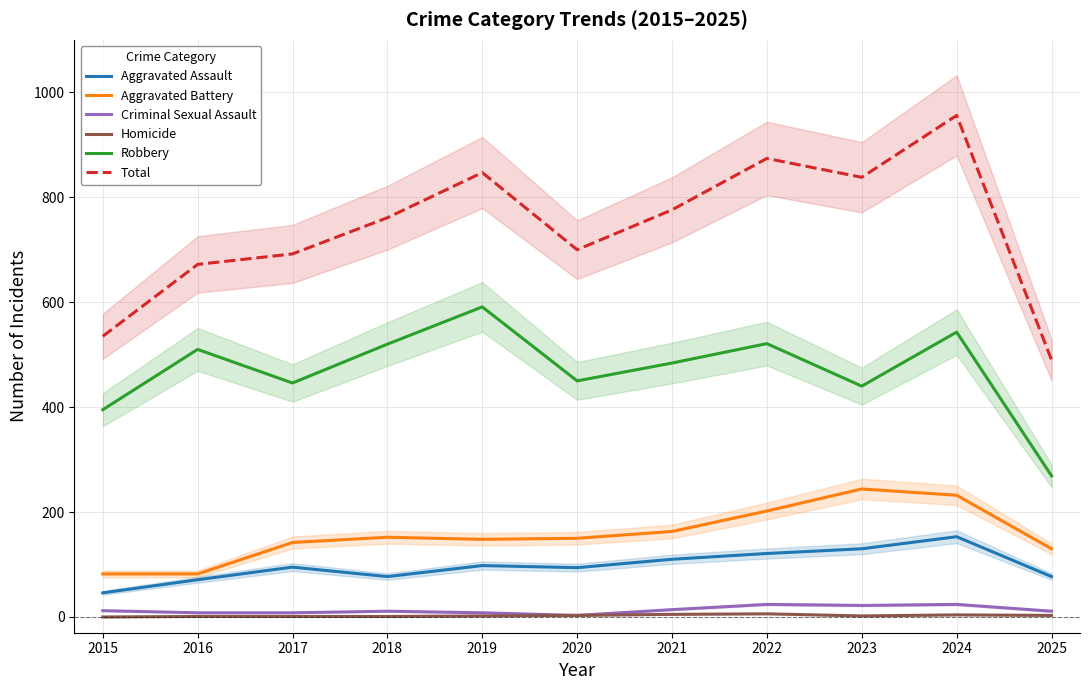

What is the greatest value displayed?

956